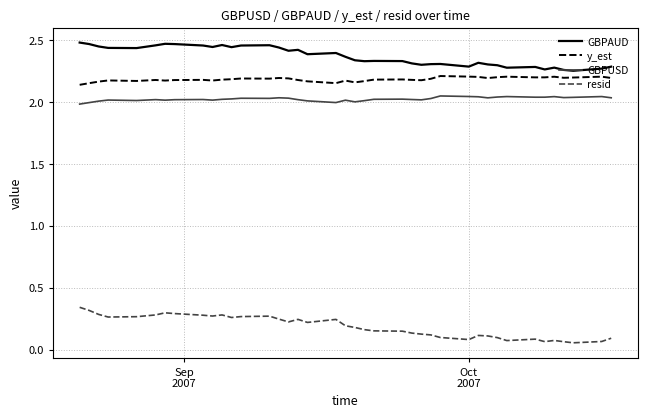

Which series has the largest total across all categories?

GBPAUD